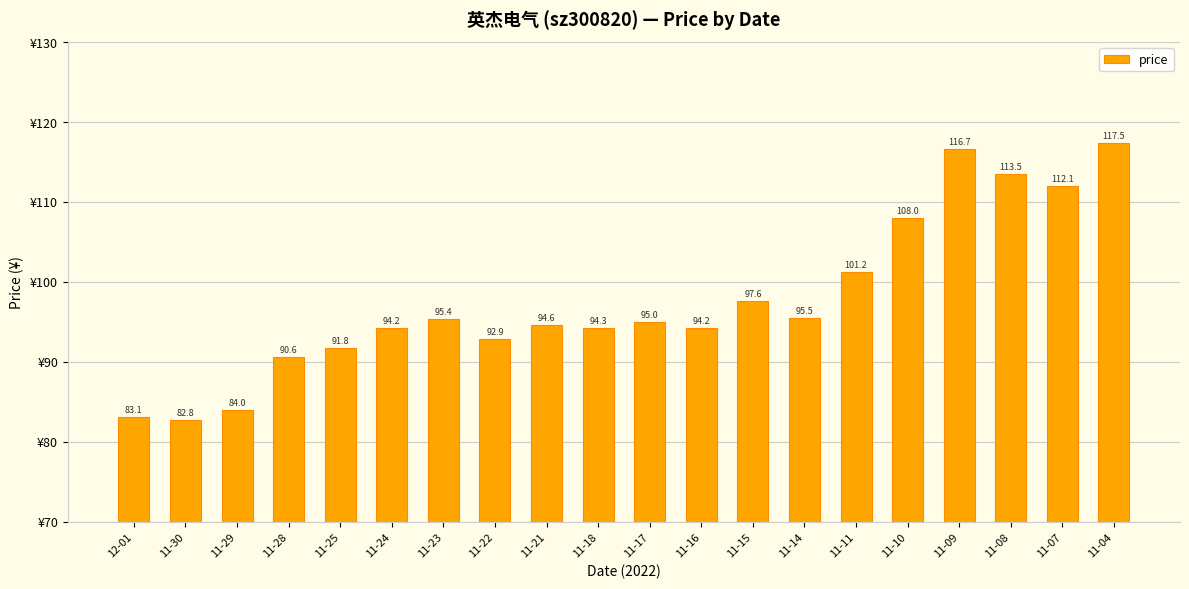

The value at 11-28 is 90.6. True or false?

True